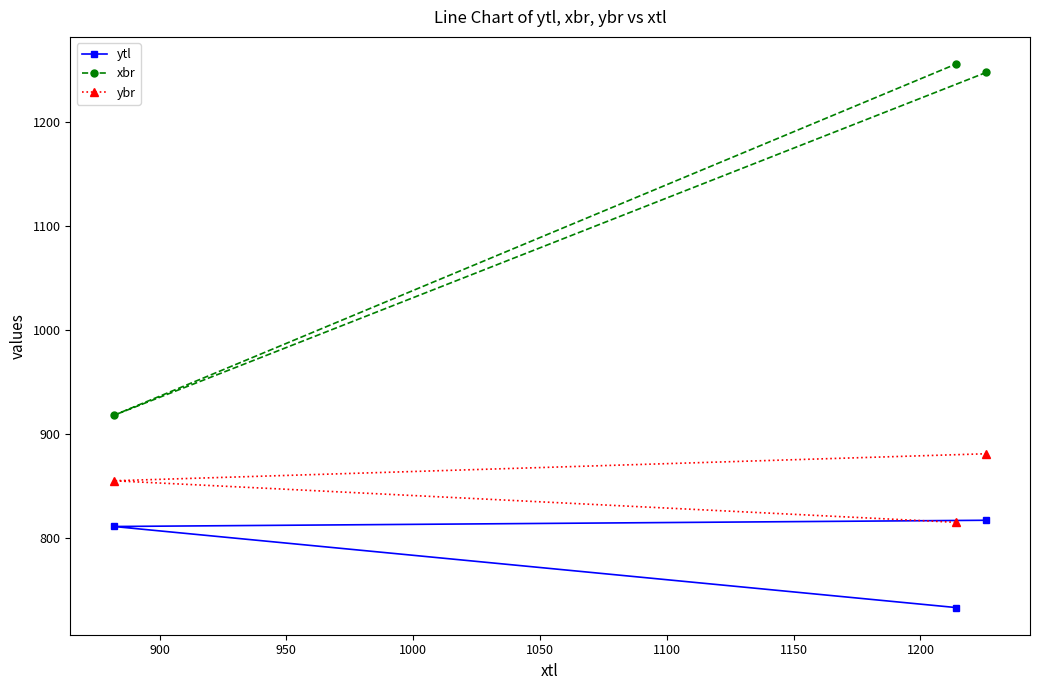

What is the minimum value for ybr?

815